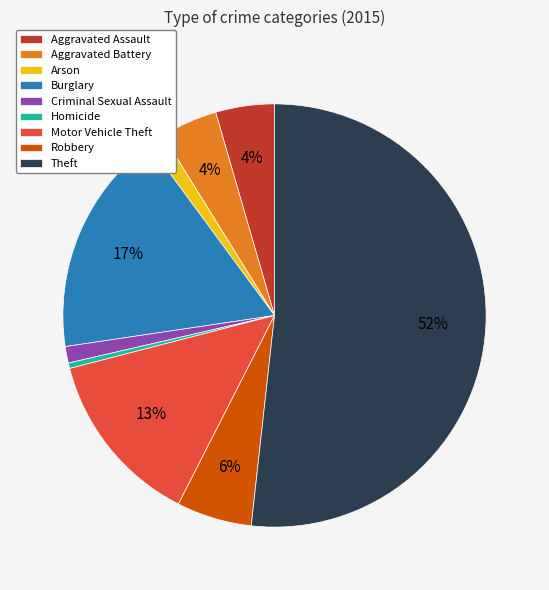

How many slices are in this pie chart?

9